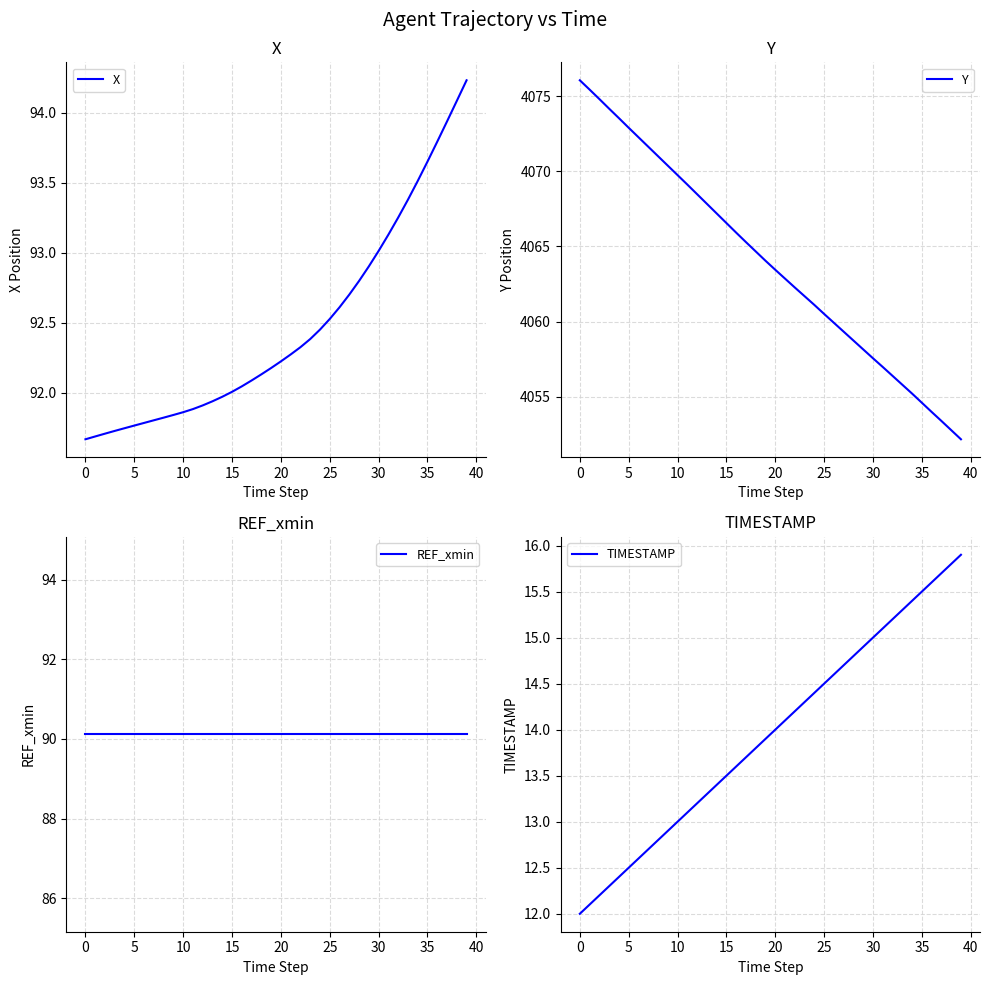

Reading left to right, extract all data points from this chart.

X: 91.7	91.7	91.7	91.7	91.7	91.8	91.8	91.8	91.8	91.8	91.9	91.9	91.9	91.9	92.0	92.0	92.0	92.1	92.1	92.2	92.2	92.3	92.3	92.4	92.5	92.5	92.6	92.7	92.8	92.9	93.0	93.1	93.3	93.4	93.5	93.7	93.8	93.9	94.1	94.2
Y: 4076.1	4075.4	4074.8	4074.2	4073.5	4072.9	4072.3	4071.6	4071.0	4070.4	4069.8	4069.1	4068.5	4067.8	4067.2	4066.6	4065.9	4065.3	4064.7	4064.1	4063.4	4062.9	4062.3	4061.7	4061.1	4060.5	4059.9	4059.3	4058.7	4058.2	4057.6	4057.0	4056.4	4055.8	4055.2	4054.6	4054.0	4053.4	4052.8	4052.2
REF_xmin: 90.1	90.1	90.1	90.1	90.1	90.1	90.1	90.1	90.1	90.1	90.1	90.1	90.1	90.1	90.1	90.1	90.1	90.1	90.1	90.1	90.1	90.1	90.1	90.1	90.1	90.1	90.1	90.1	90.1	90.1	90.1	90.1	90.1	90.1	90.1	90.1	90.1	90.1	90.1	90.1
TIMESTAMP: 12.0	12.1	12.2	12.3	12.4	12.5	12.6	12.7	12.8	12.9	13.0	13.1	13.2	13.3	13.4	13.5	13.6	13.7	13.8	13.9	14.0	14.1	14.2	14.3	14.4	14.5	14.6	14.7	14.8	14.9	15.0	15.1	15.2	15.3	15.4	15.5	15.6	15.7	15.8	15.9